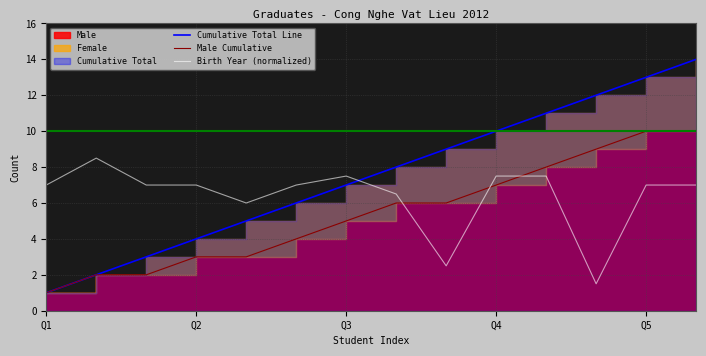

What is the maximum value for Birth Year (normalized)?

8.5